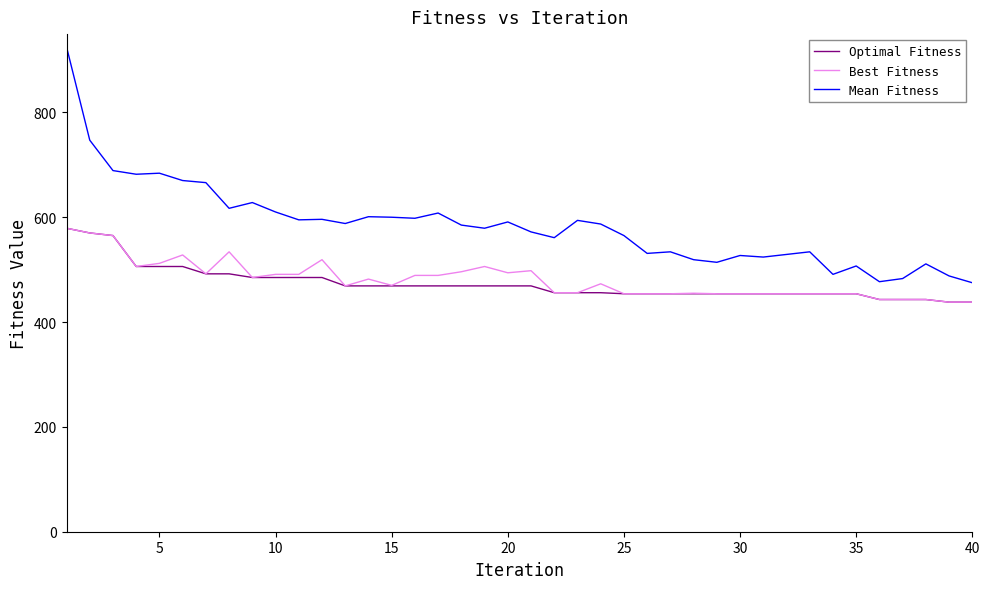

Which series has the largest range (max minus min)?

Mean Fitness